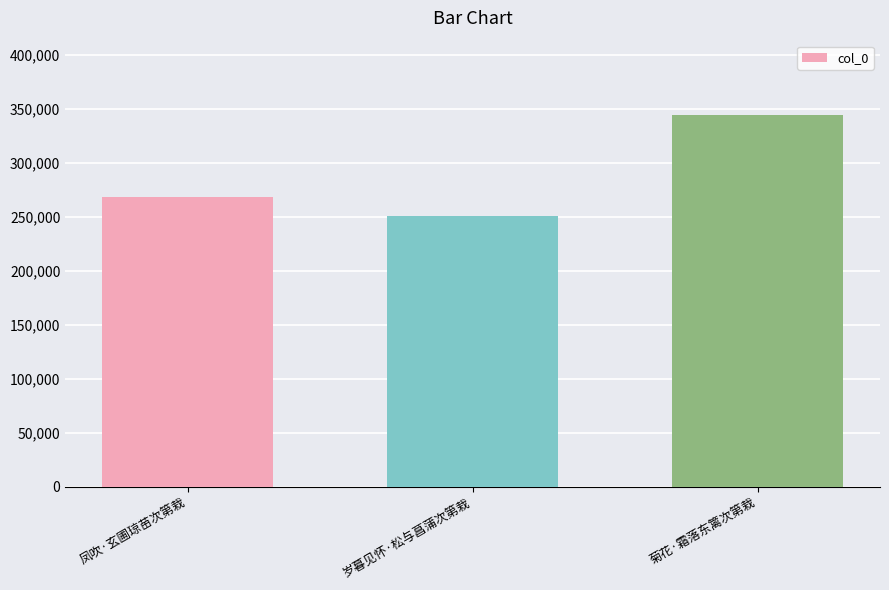

List the labels in order of value, smallest first.

岁暮见怀·松与菖蒲次第栽, 凤吹·玄圃琼苗次第栽, 菊花·霜落东篱次第栽